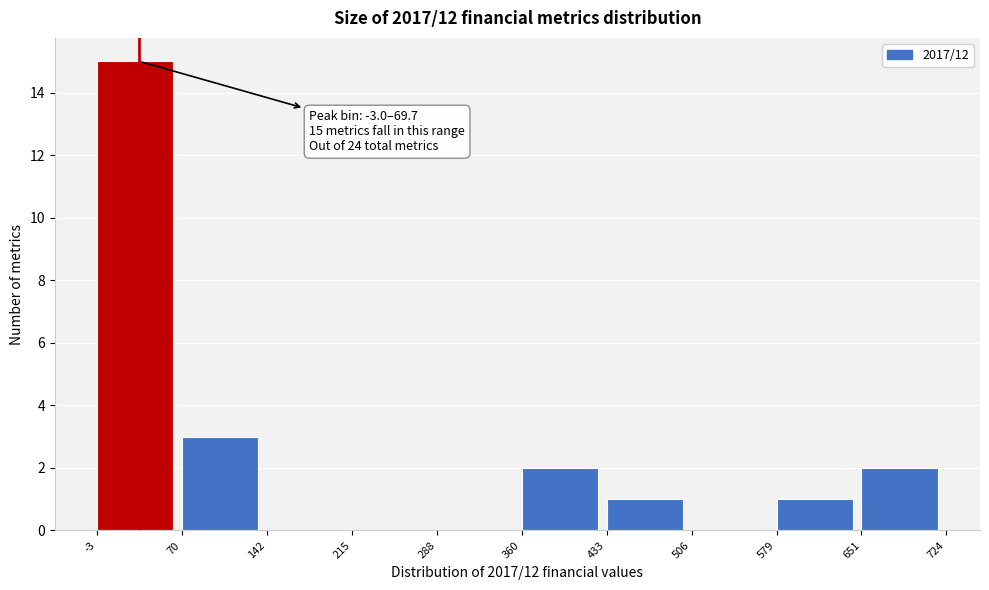

Which range on the x-axis has the tallest bar?

-3 to 70